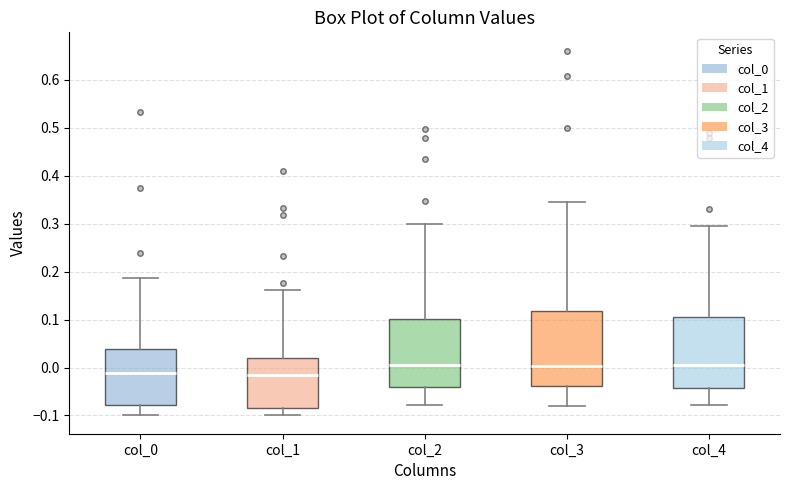

Where does the lower whisker of the box for col_0 end on the y-axis? The values are not printed on the chart, so give them approximately, as read against the axis.

-0.10